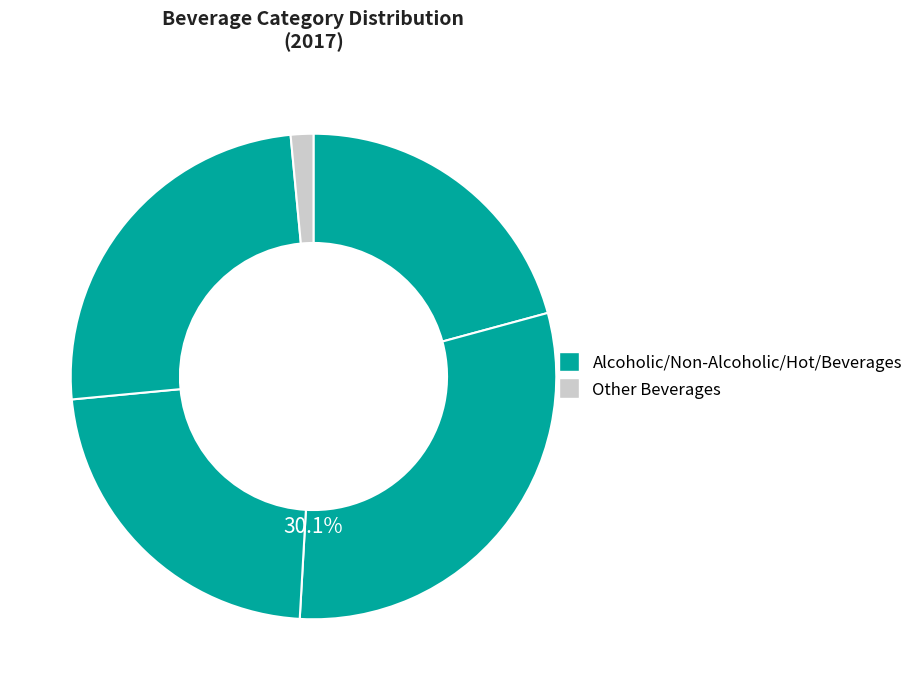

How many slices are in this pie chart?

5